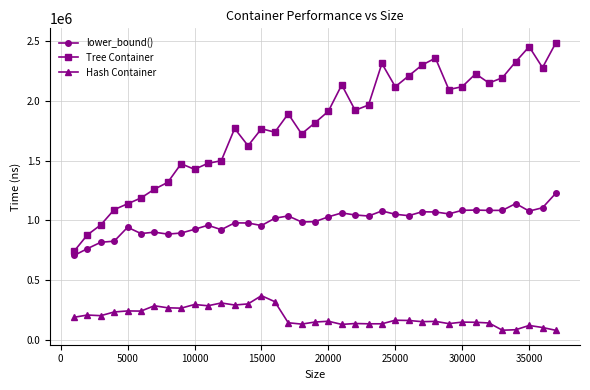

What is the maximum value for Hash Container?

368212